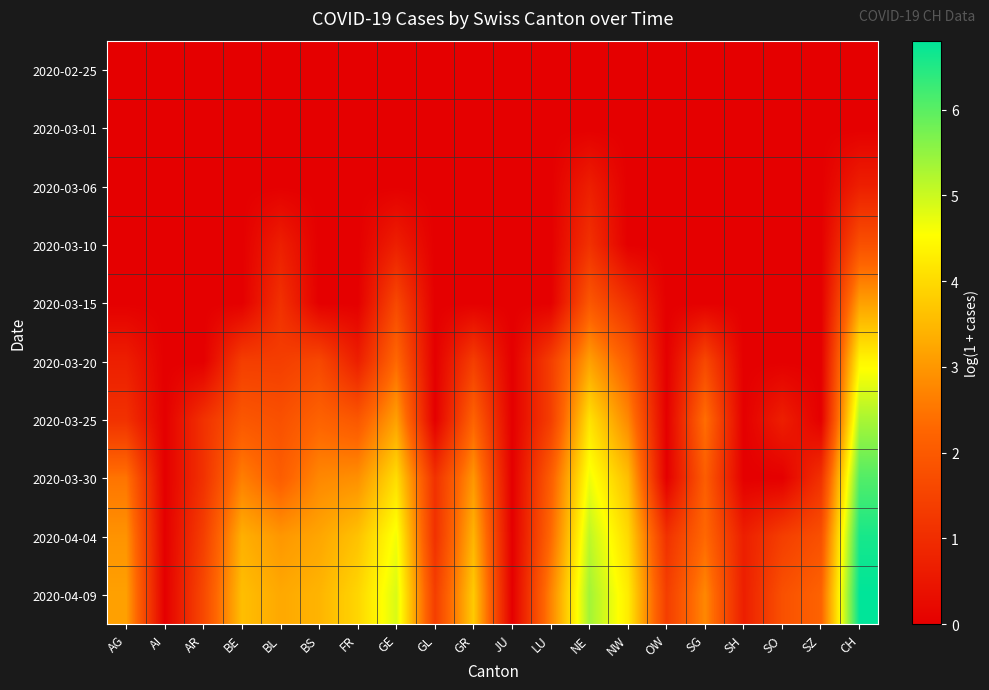

Between GE and JU, which is larger?

GE